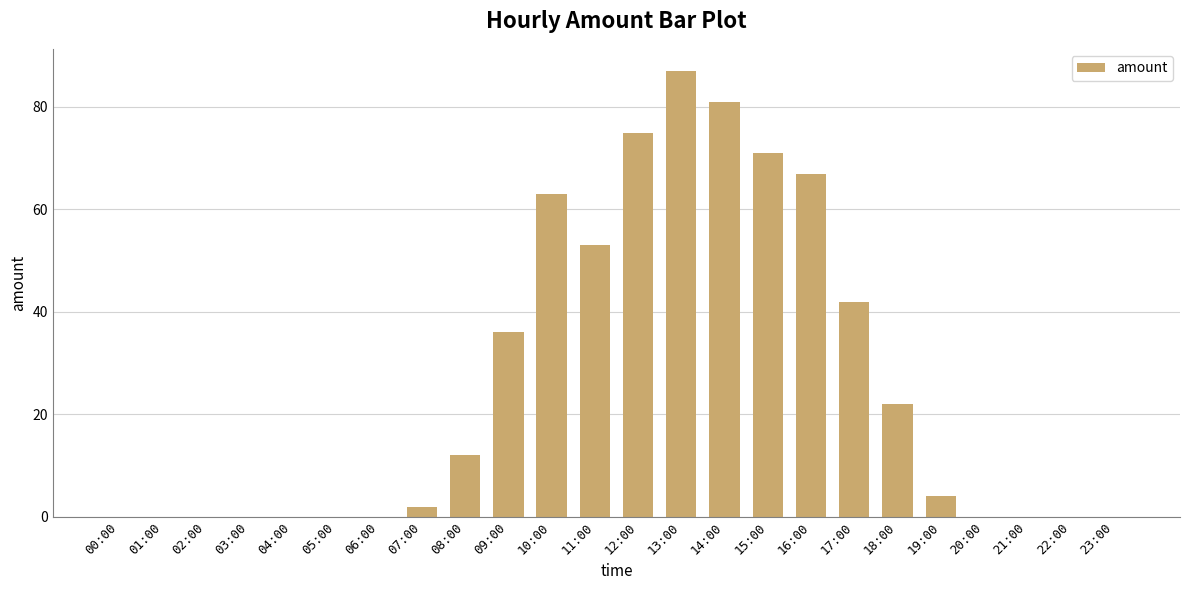

How many categories are shown in the chart?

24